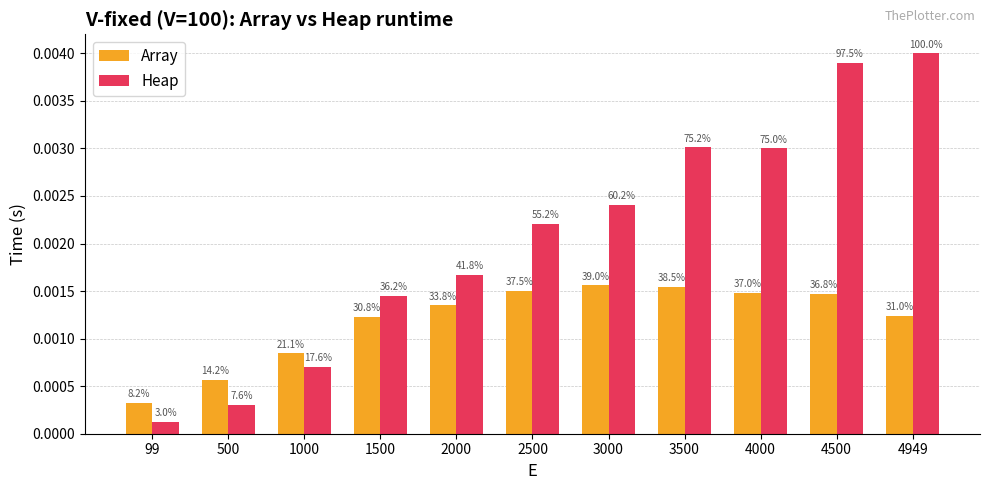

Is the value of Heap at 2000 greater than the value of Array at 3500?

Yes